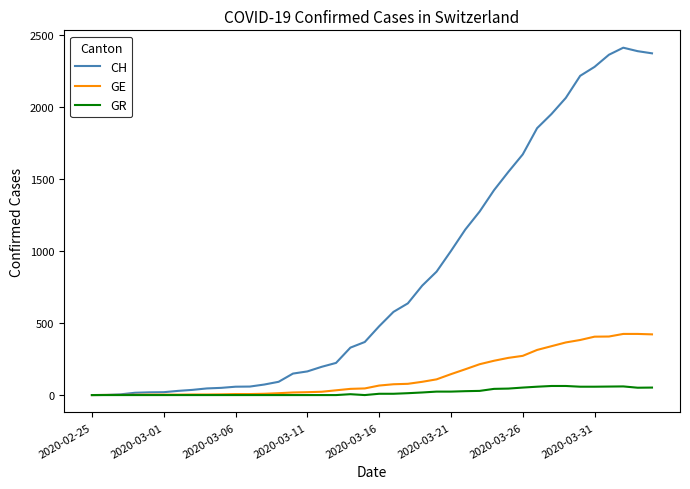

Which series has the widest spread of values?

CH